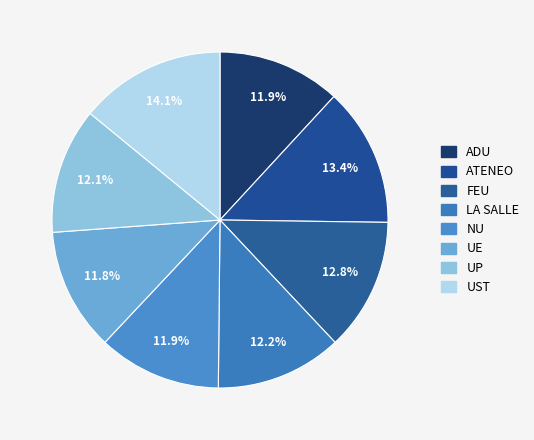

Count the number of slices in the pie.

8